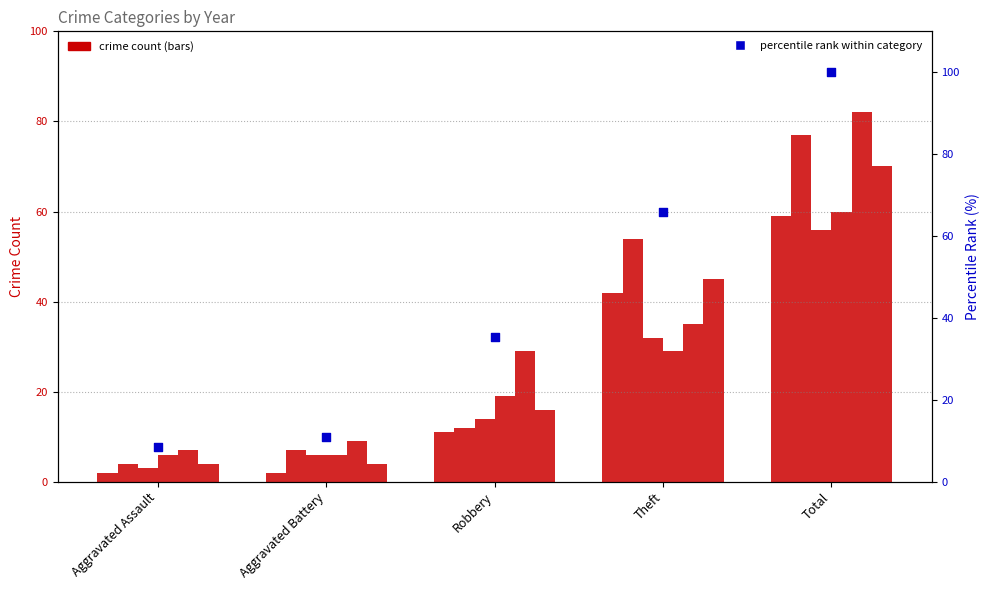

What is the ratio of the value at Theft to the value at Total?

0.7